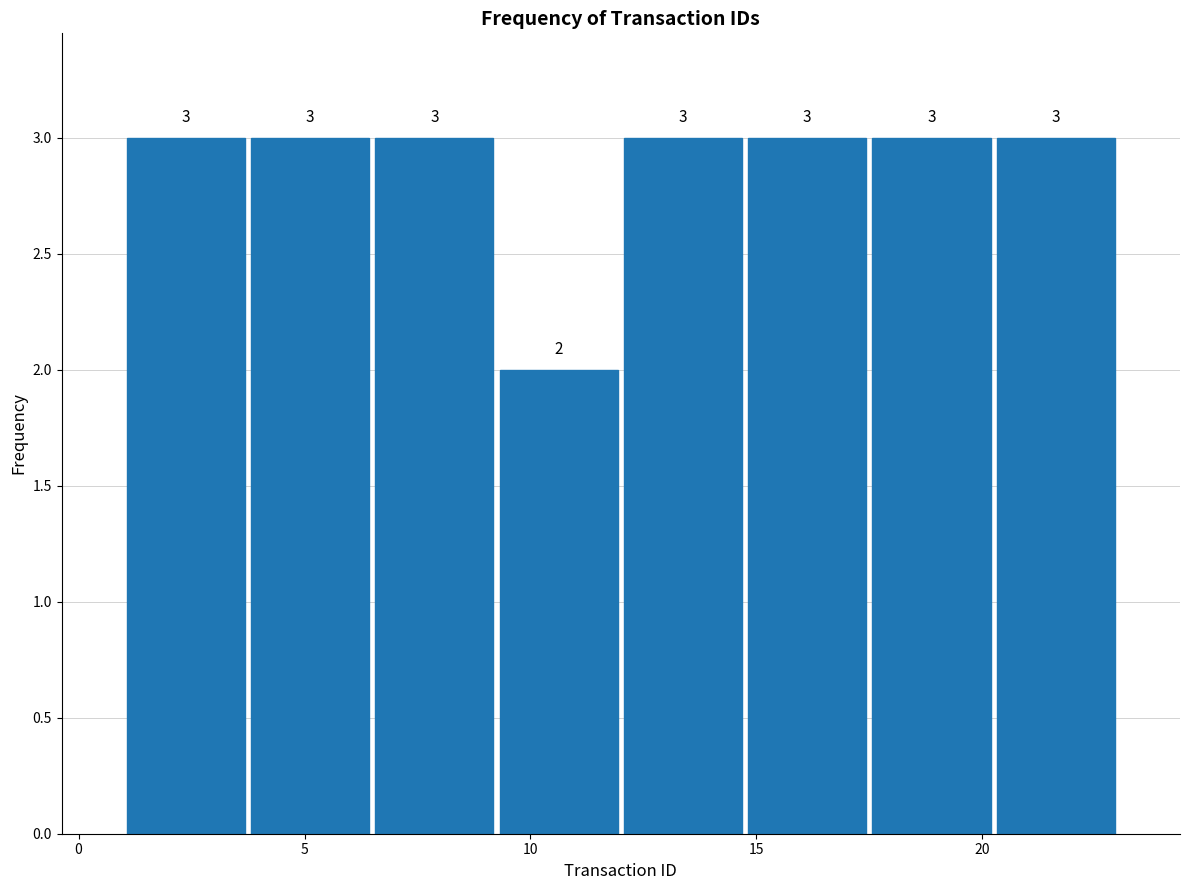

Reading left to right, list every bar in this chart as the range it spans on the x-axis followed by its height. The bar edges are not printed on the chart, so give them approximately, as read against the axis.

1.00 to 3.75: 3
3.75 to 6.50: 3
6.50 to 9.25: 3
9.25 to 12.00: 2
12.00 to 14.75: 3
14.75 to 17.50: 3
17.50 to 20.25: 3
20.25 to 23.00: 3